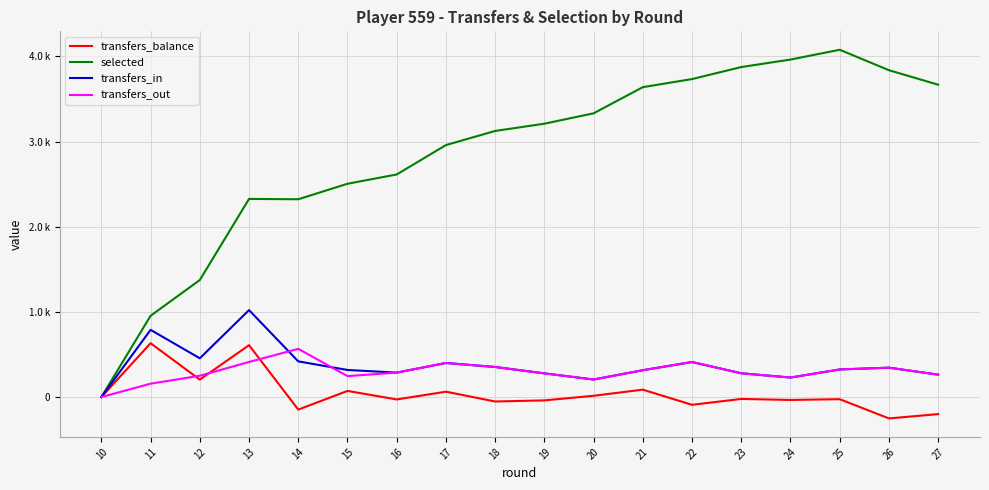

At which category is the sum across all series the highest?

25